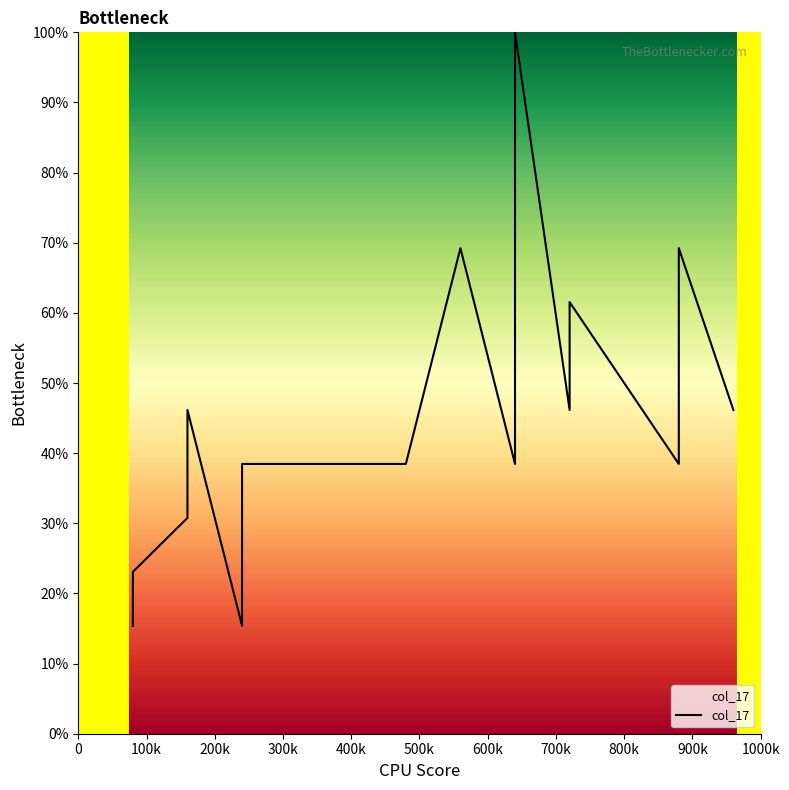

How many data points does each series have?

20